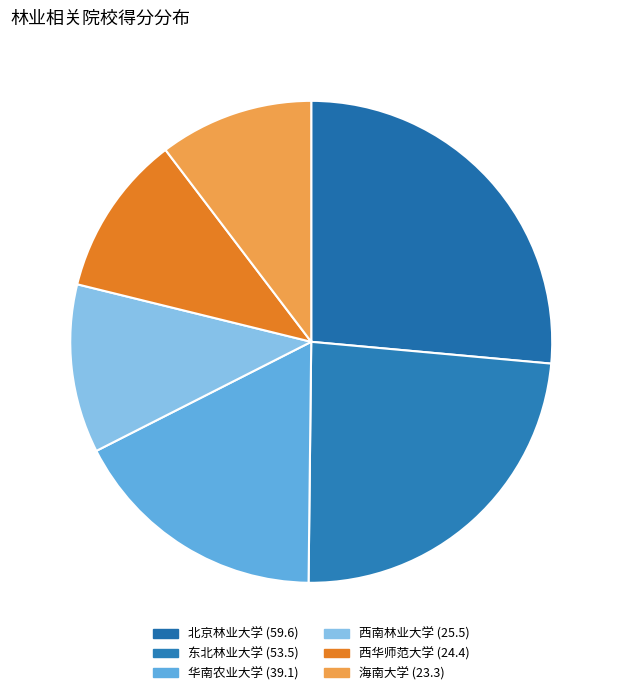

Does any single category account for the majority?

No